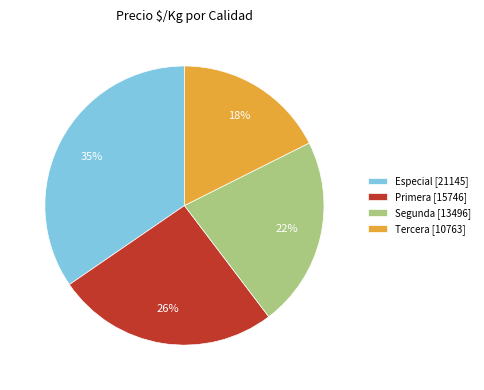

Count the number of slices in the pie.

4